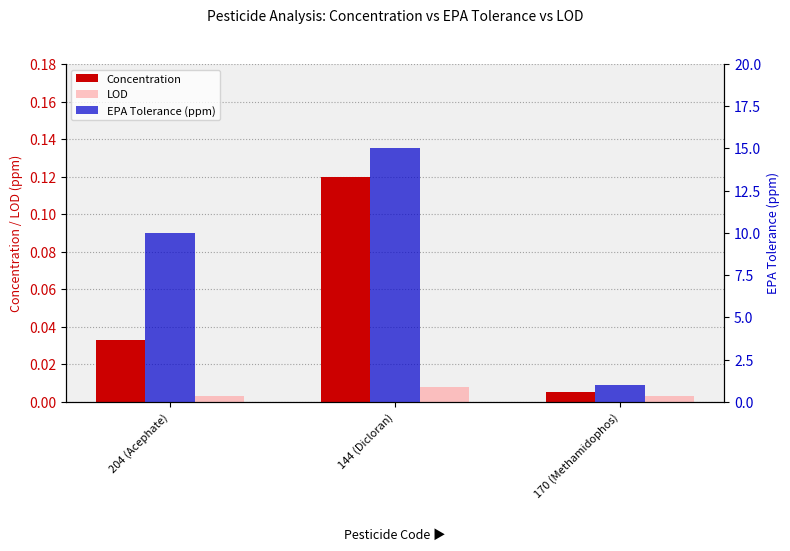

Which series has the largest total across all categories?

EPA Tolerance (ppm)